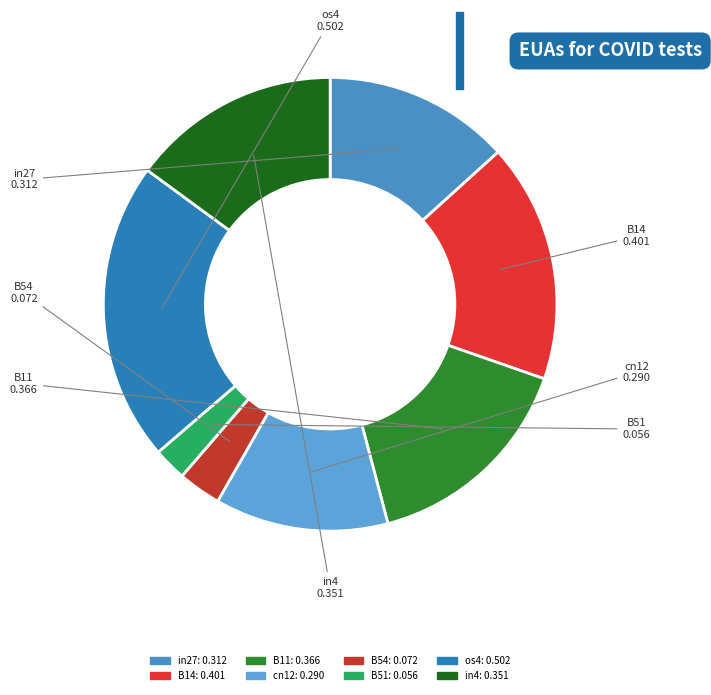

How many slices are in this pie chart?

8